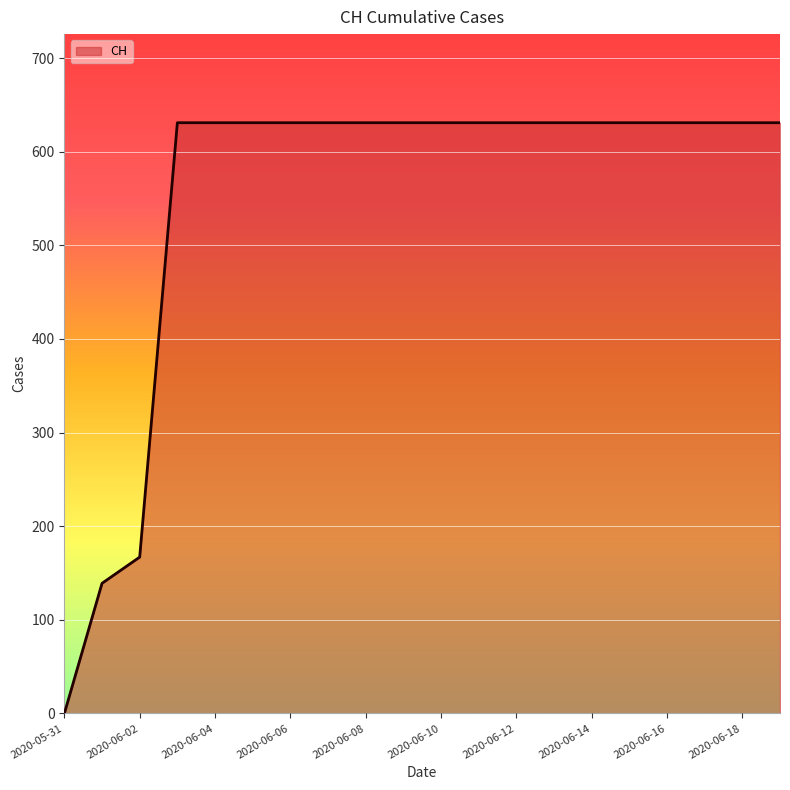

What is the greatest value displayed?

631